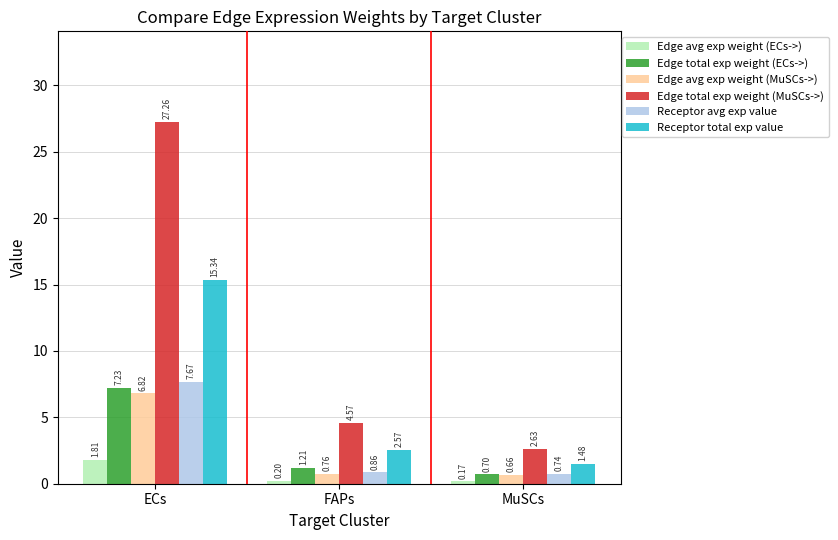

What is the difference between the Edge avg exp weight (ECs->) values at MuSCs and ECs?

1.6